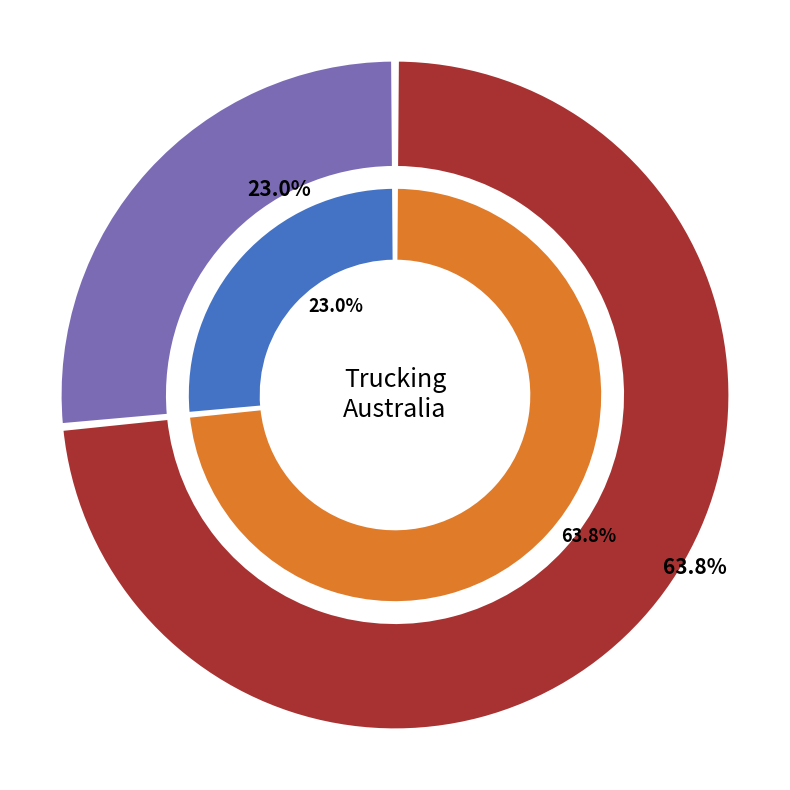

How many segments does this pie chart have?

2